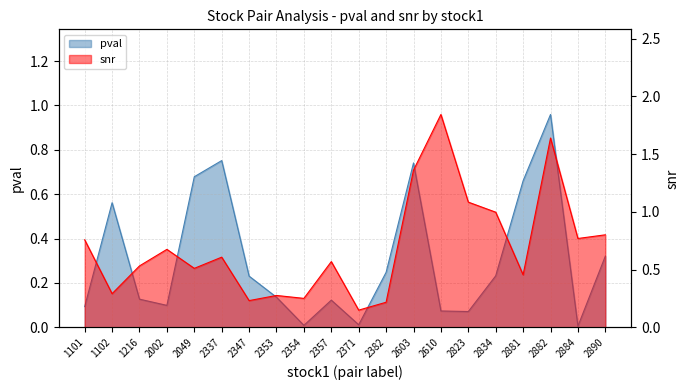

At how many categories does at least one series exceed 1?

4